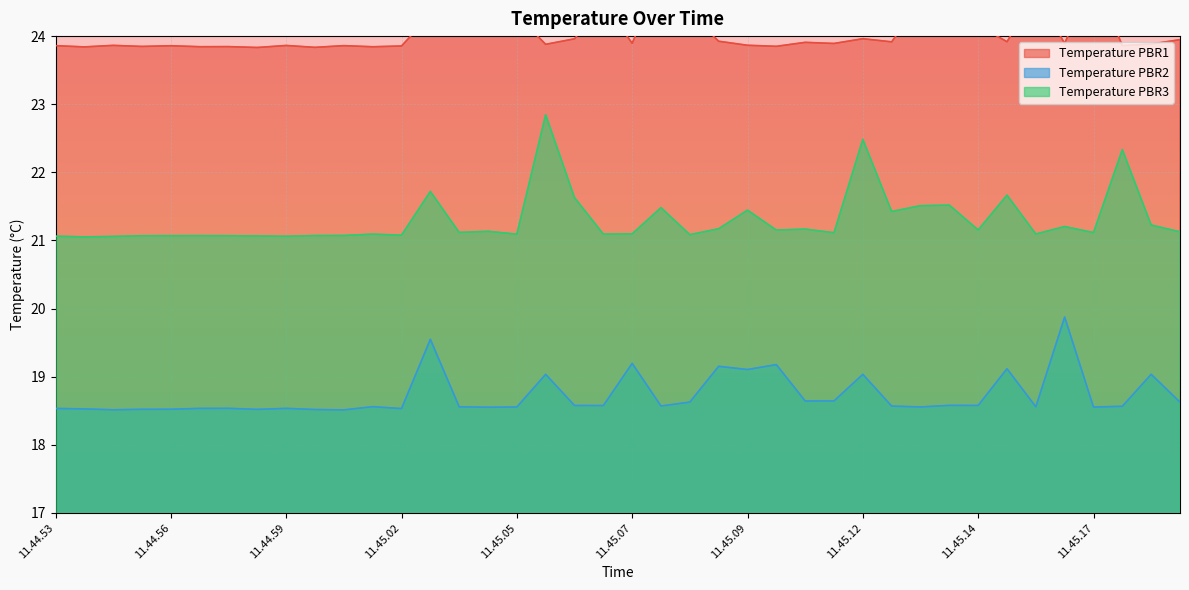

The value of Temperature PBR3 at 11.45.05 is 34.5. True or false?

False